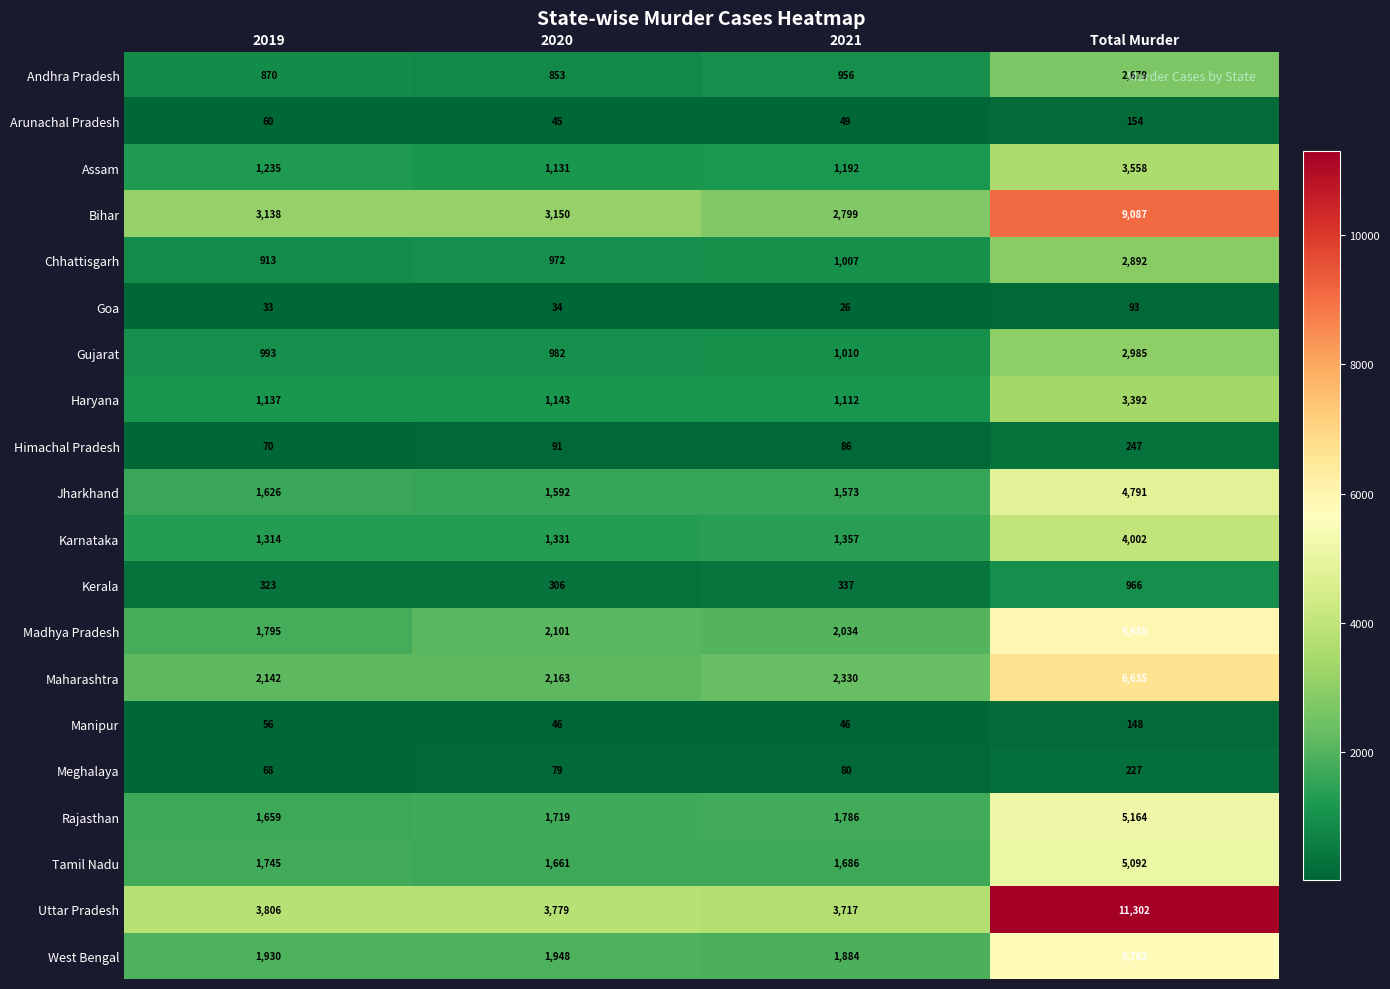

Which series changed the most between 2019 and 2020?

Madhya Pradesh